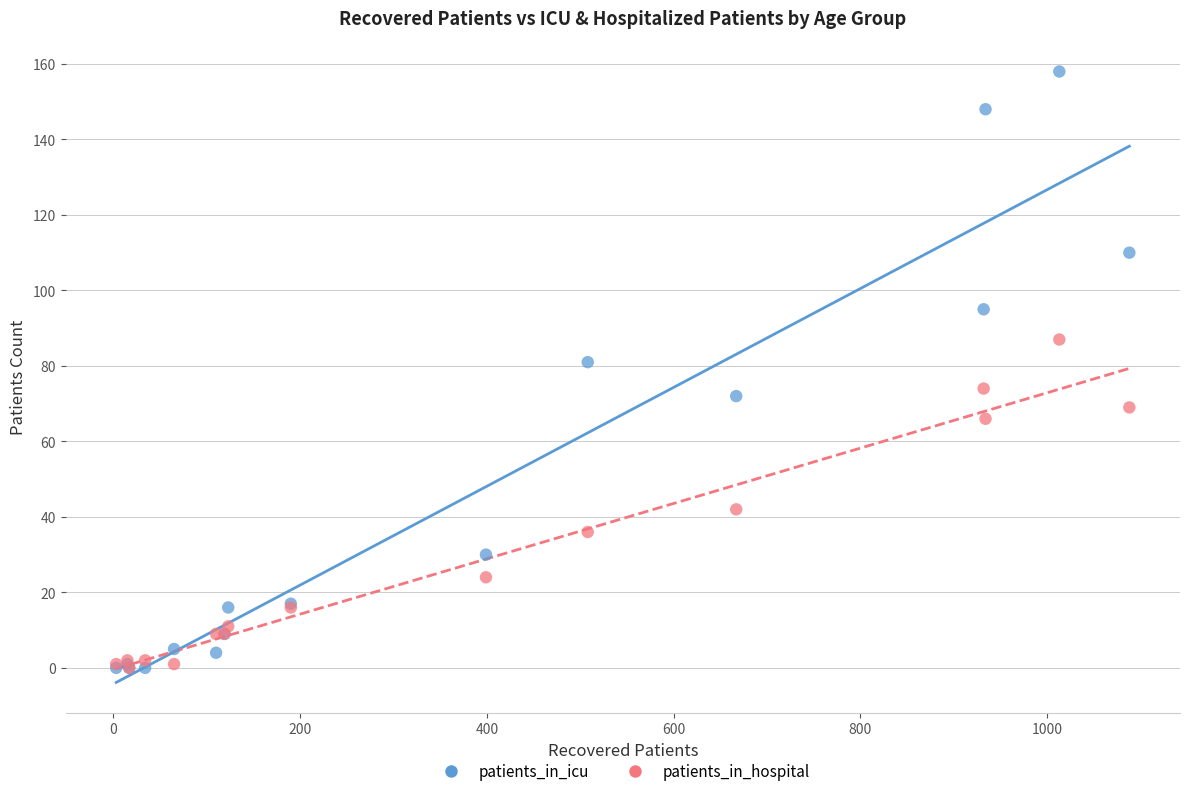

In the patients_in_icu series, what Y value is closest to 79?

81